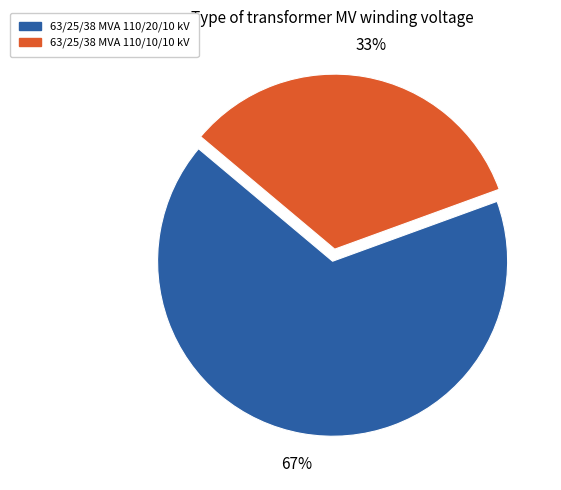

Which category accounts for the majority?

63/25/38 MVA 110/20/10 kV